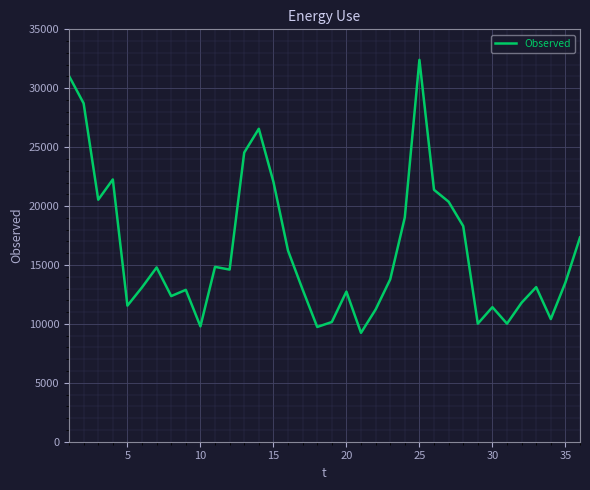

What is the smallest value displayed?

9240